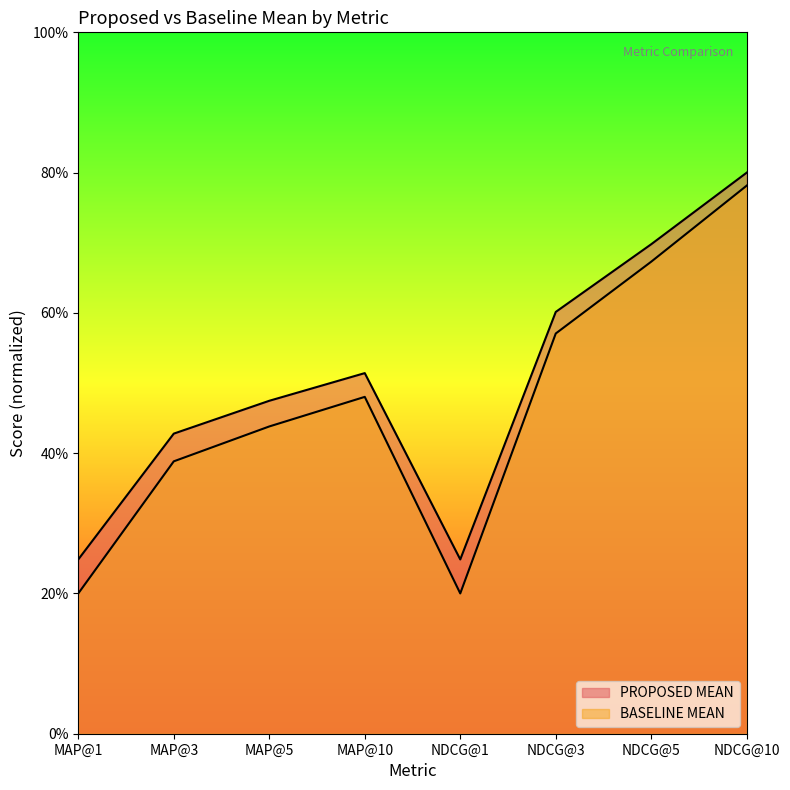

What are all the series names shown in the legend?

PROPOSED MEAN, BASELINE MEAN